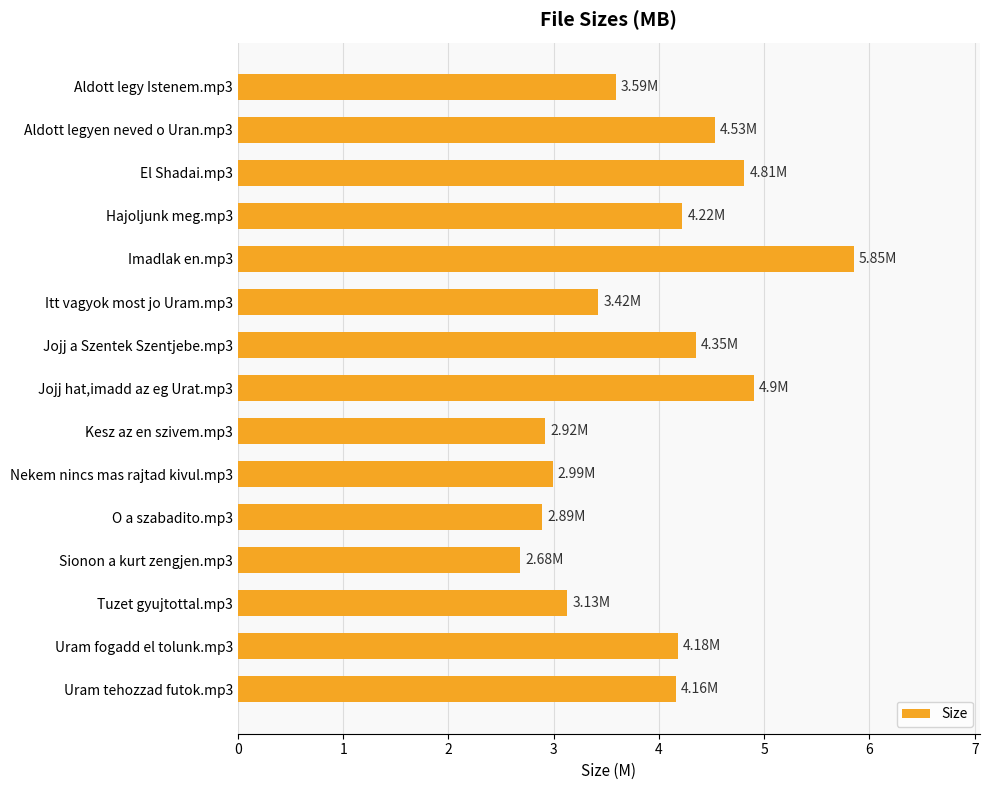

Which has a higher value, Uram tehozzad futok.mp3 or El Shadai.mp3?

El Shadai.mp3